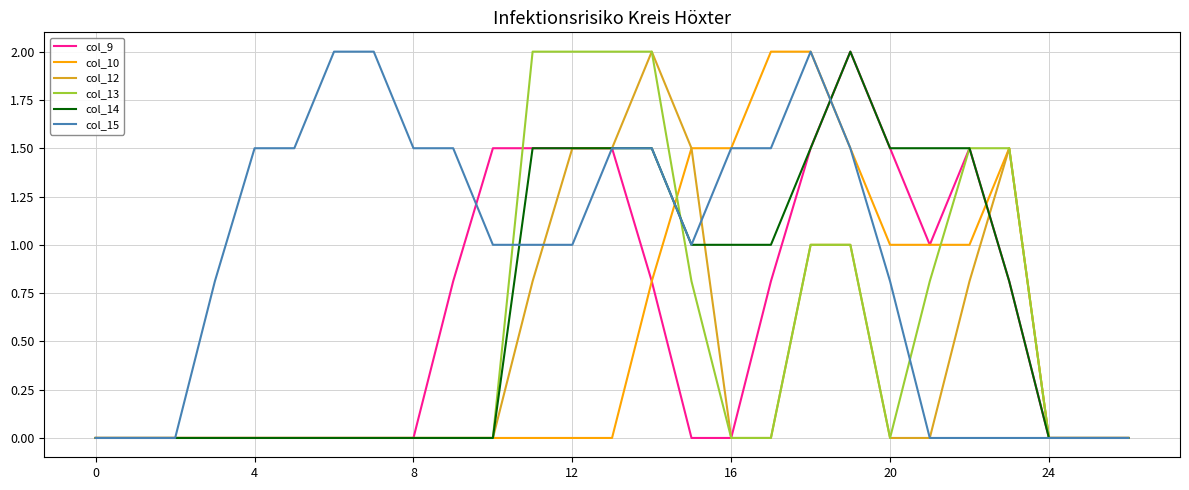

Which series has the largest total across all categories?

col_15